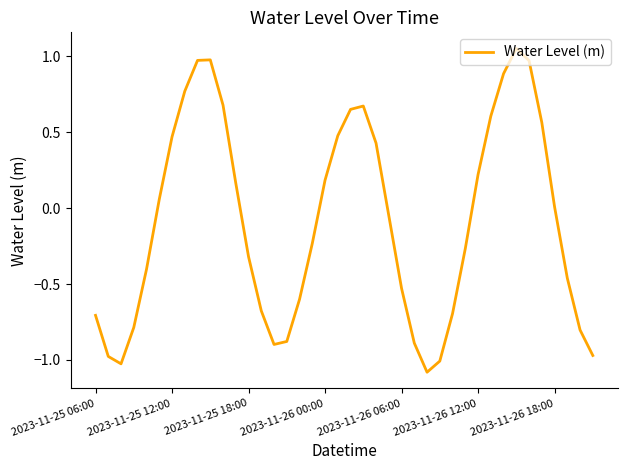

Does the chart display data point markers on the line(s)?

No